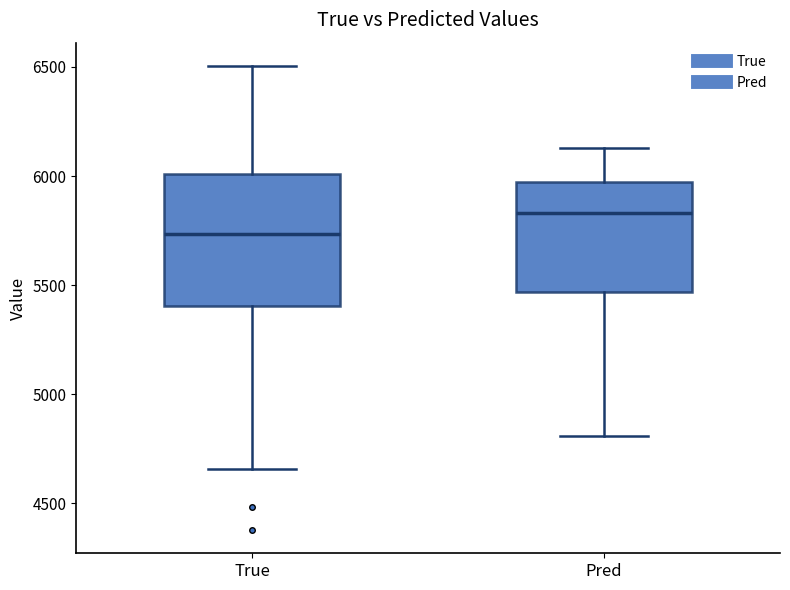

Reading left to right, read every box against the y-axis: the position of its median line, the range the box covers, and the ends of its whiskers. The values are not printed on the chart, so give them approximately, as read against the axis.

True: median 5750, box 5400 to 6000, whiskers 4650 to 6500
Pred: median 5850, box 5450 to 5950, whiskers 4800 to 6150